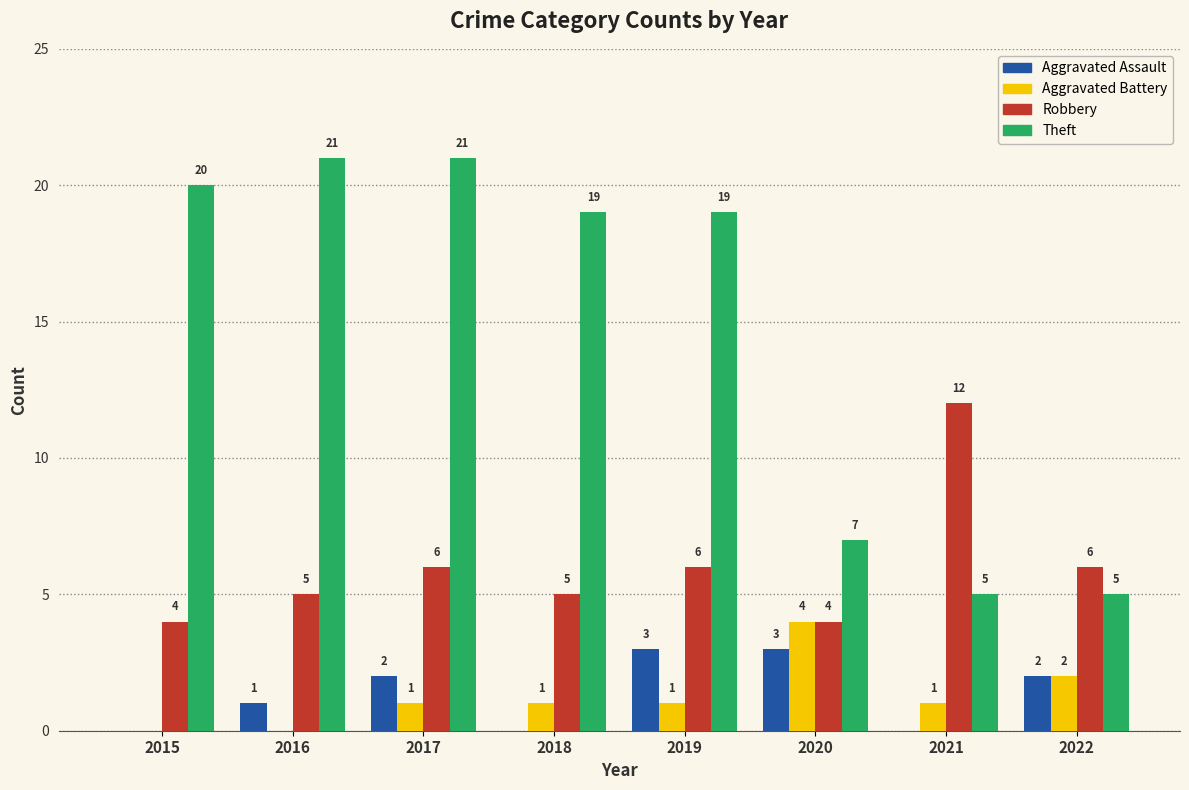

How many Aggravated Battery values are between 1 and 2?

5